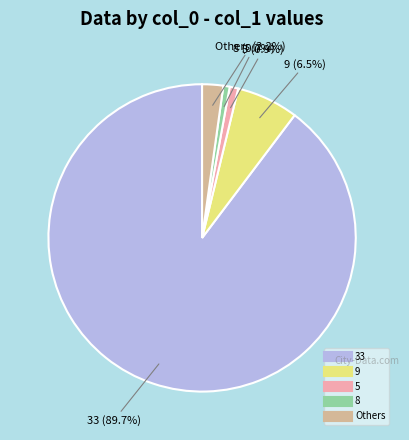

Does any single category account for the majority?

Yes